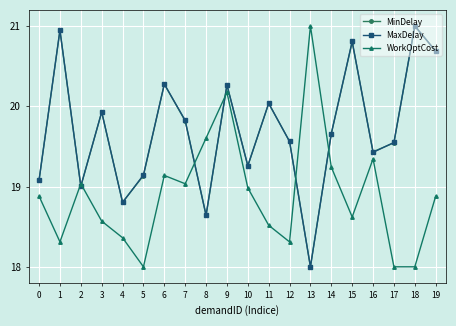

What is the greatest value displayed?

21.0